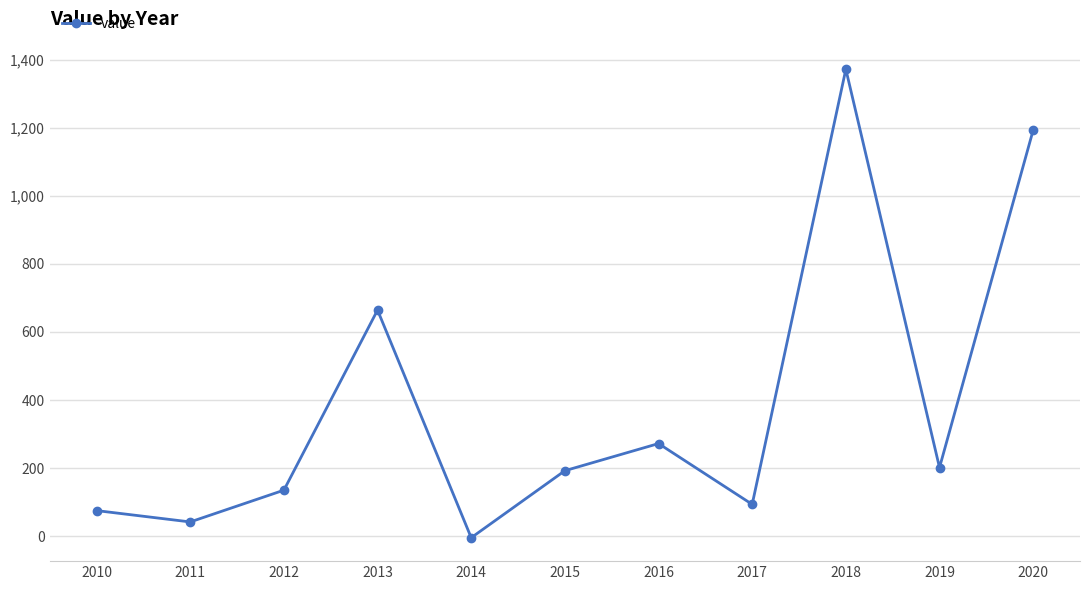

What is the average value?

385.3